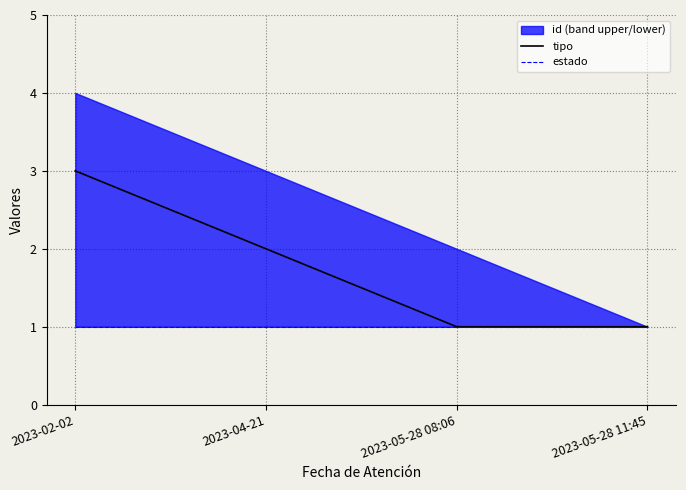

What is the label of the 3rd point from the left?

2023-05-28 08:06